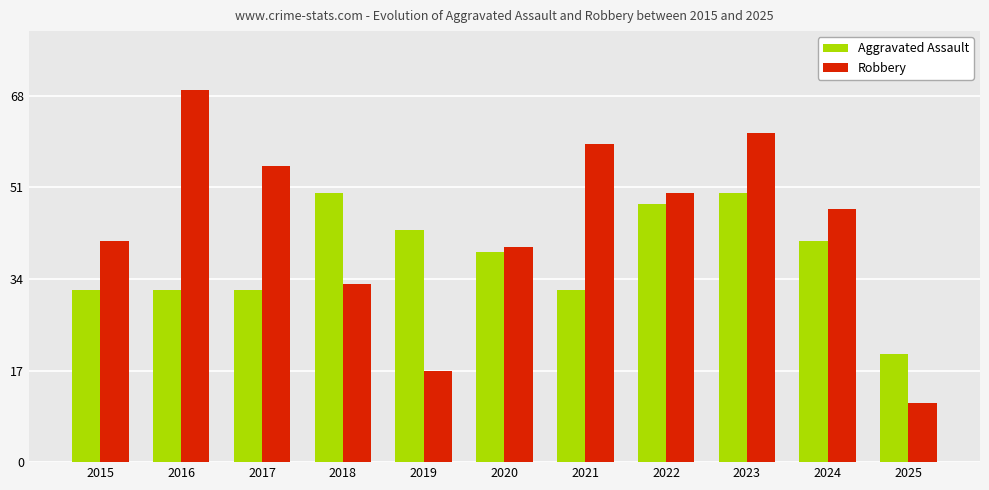

What is the value of the Aggravated Assault bar at the 10th from the left?

41